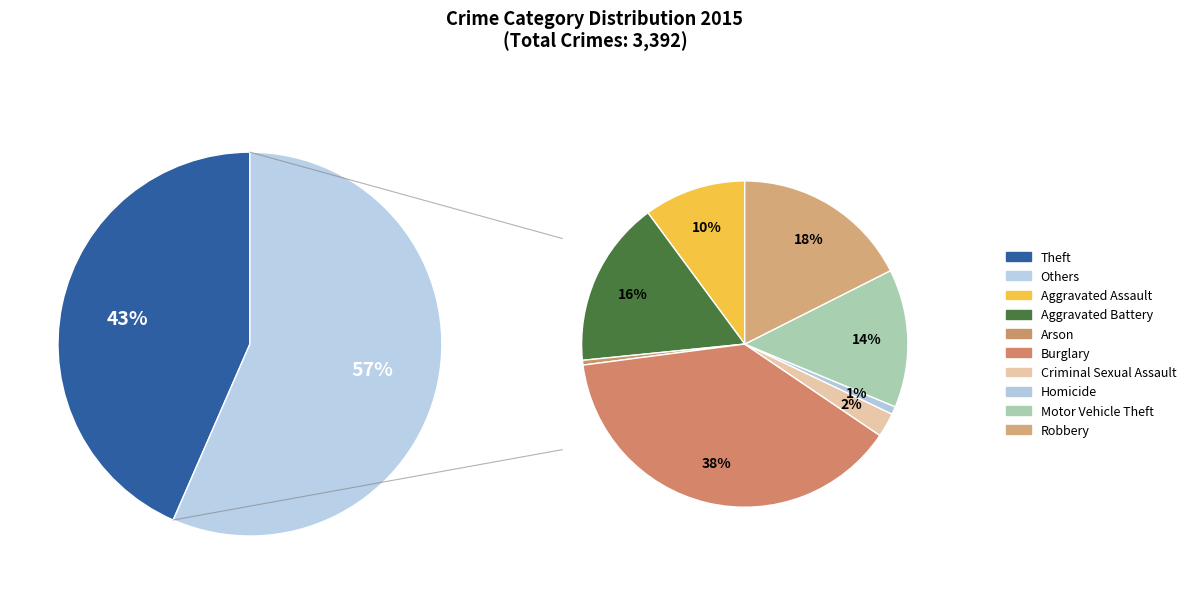

To the nearest percent, what is the difference between the largest and smallest slice percentages?

43%